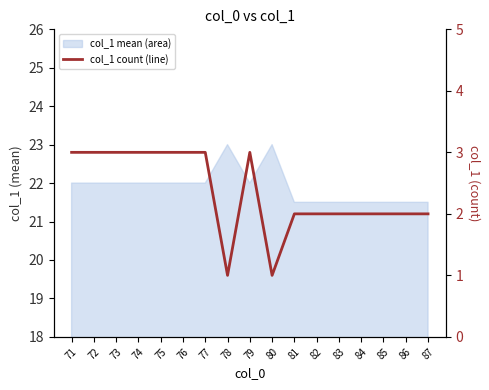

List the labels in order of value, smallest first.

78, 80, 81, 82, 83, 84, 85, 86, 87, 71, 72, 73, 74, 75, 76, 77, 79